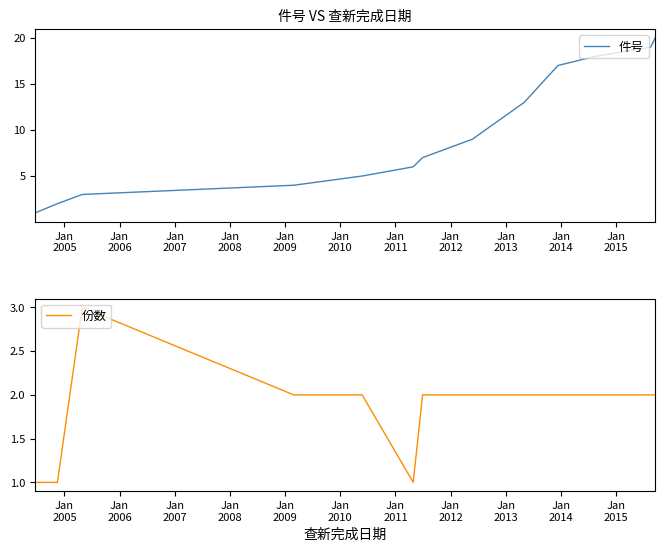

What is the highest value of the 件号 series?

20